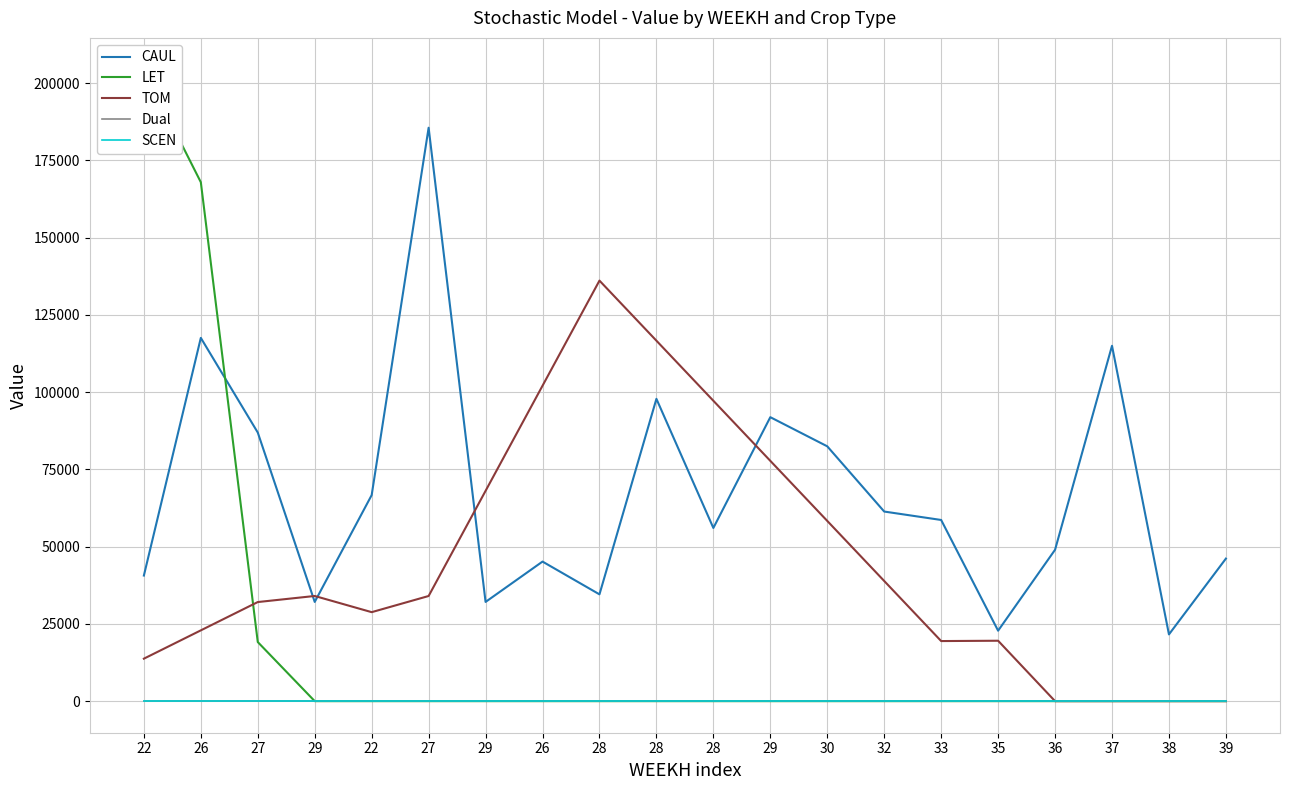

Is this an area chart (filled region under the line)?

No